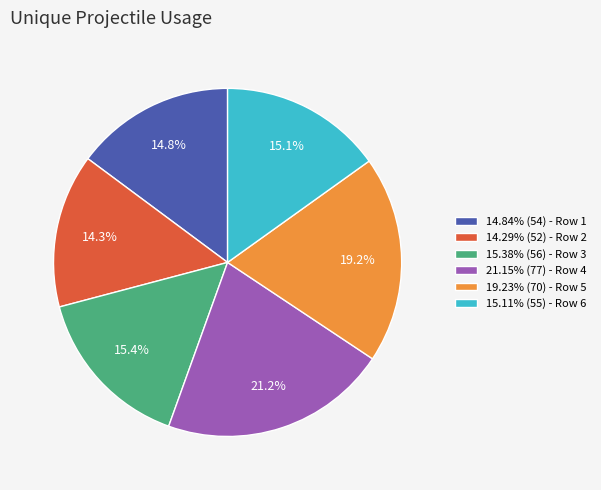

To the nearest percent, what is the difference between the largest and smallest slice percentages?

7%